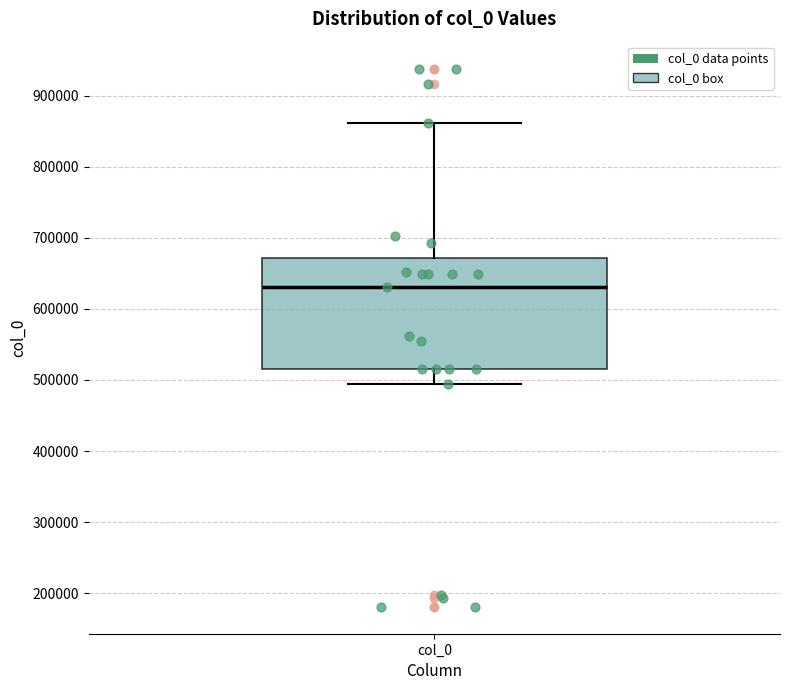

Transcribe this box plot: give where the median line is, the range the box spans, and where the two whiskers end, as read against the y-axis. The values are not printed on the chart, so give them approximately, as read against the axis.

median 630000, box 520000 to 670000, whiskers 490000 to 860000